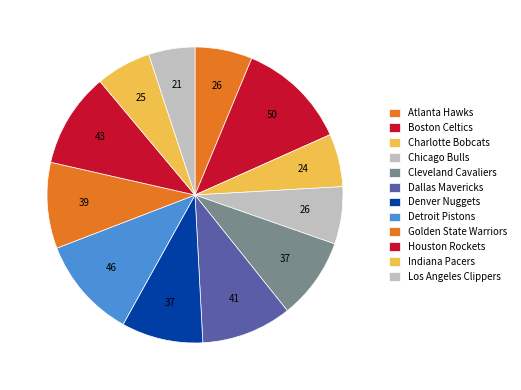

Is it true that Los Angeles Clippers is 1% of the pie?

False